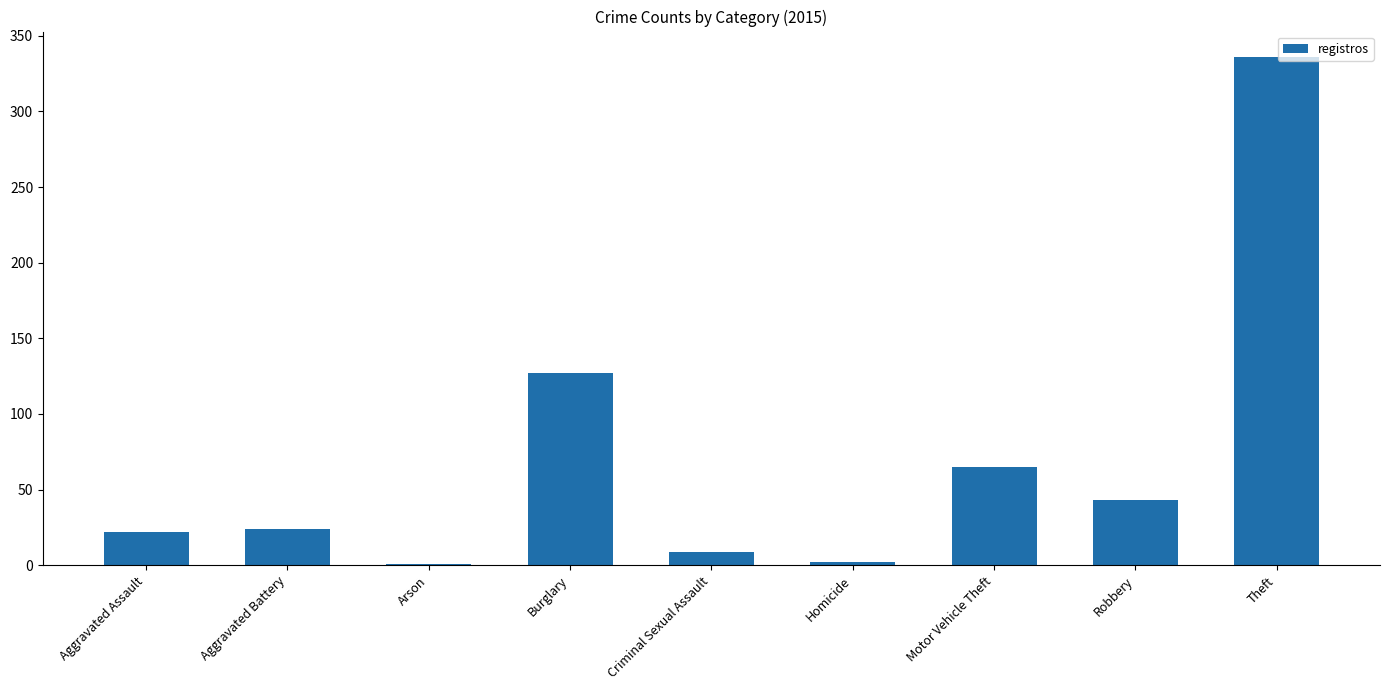

The value at Robbery is 43. True or false?

True